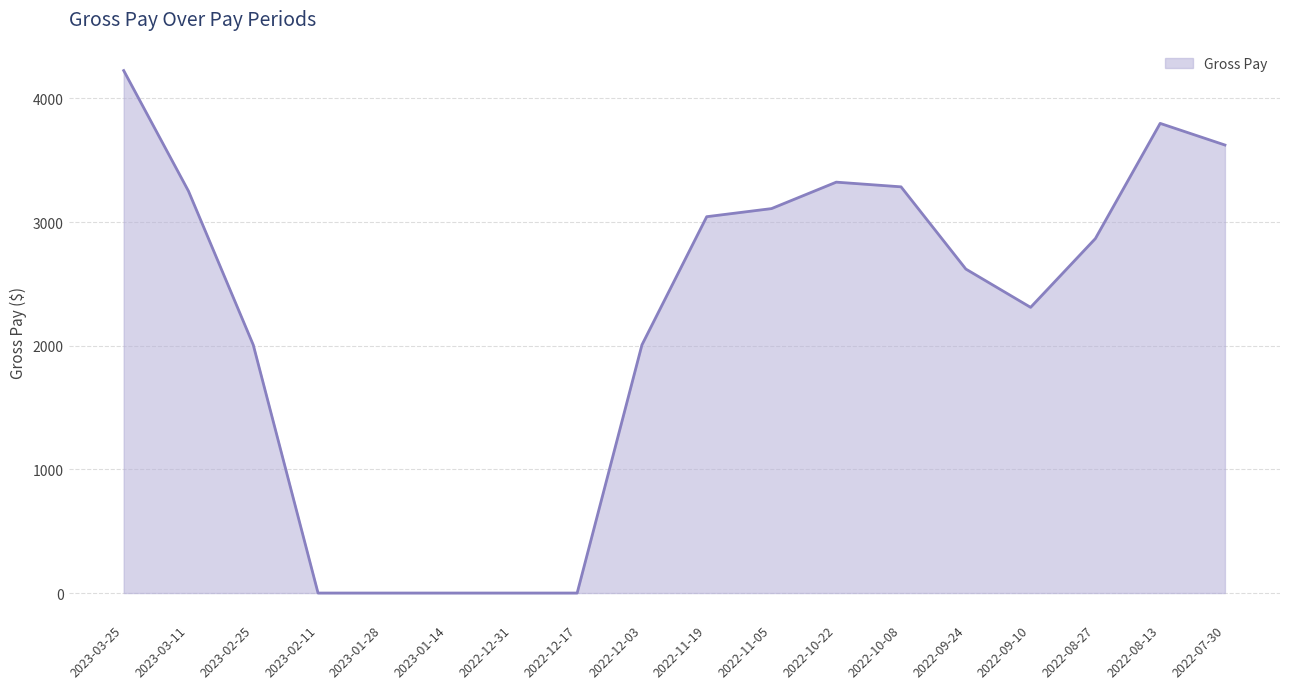

How many lines are shown in the chart?

1